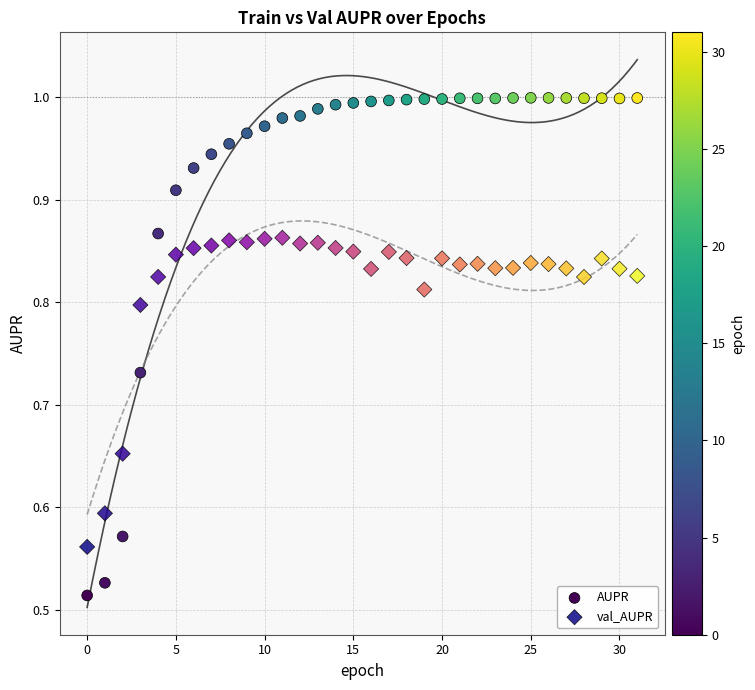

Which series has the widest spread of Y values?

AUPR